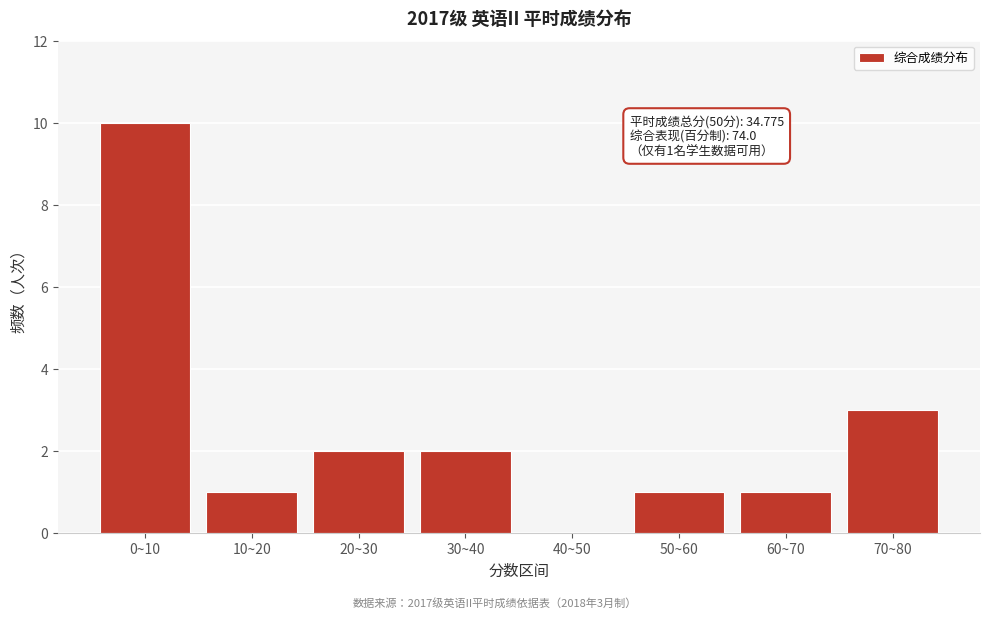

Reading right to left, list all the values displayed in this chart.

70~80=3	60~70=1	50~60=1	40~50=0	30~40=2	20~30=2	10~20=1	0~10=10